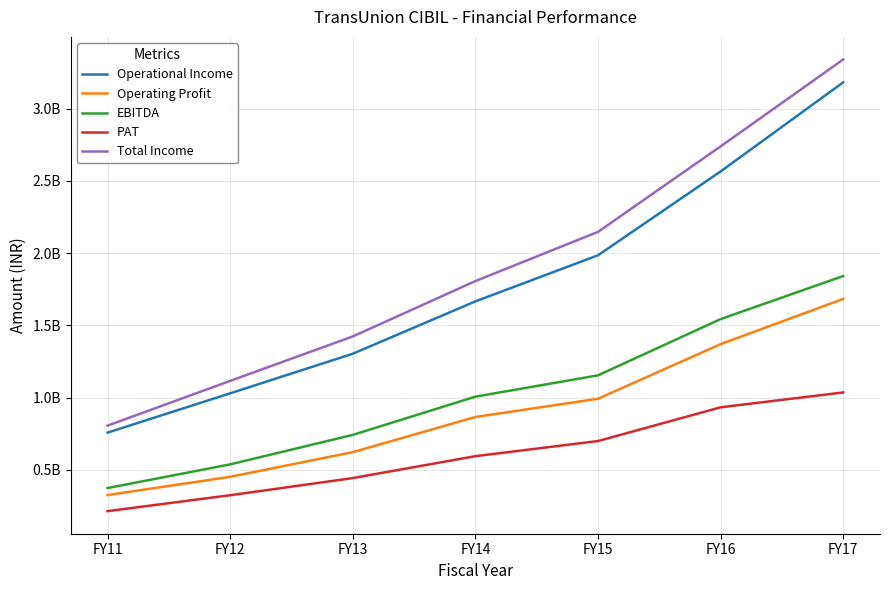

Rank the series at FY14 from highest to lowest value.

Total Income, Operational Income, EBITDA, Operating Profit, PAT